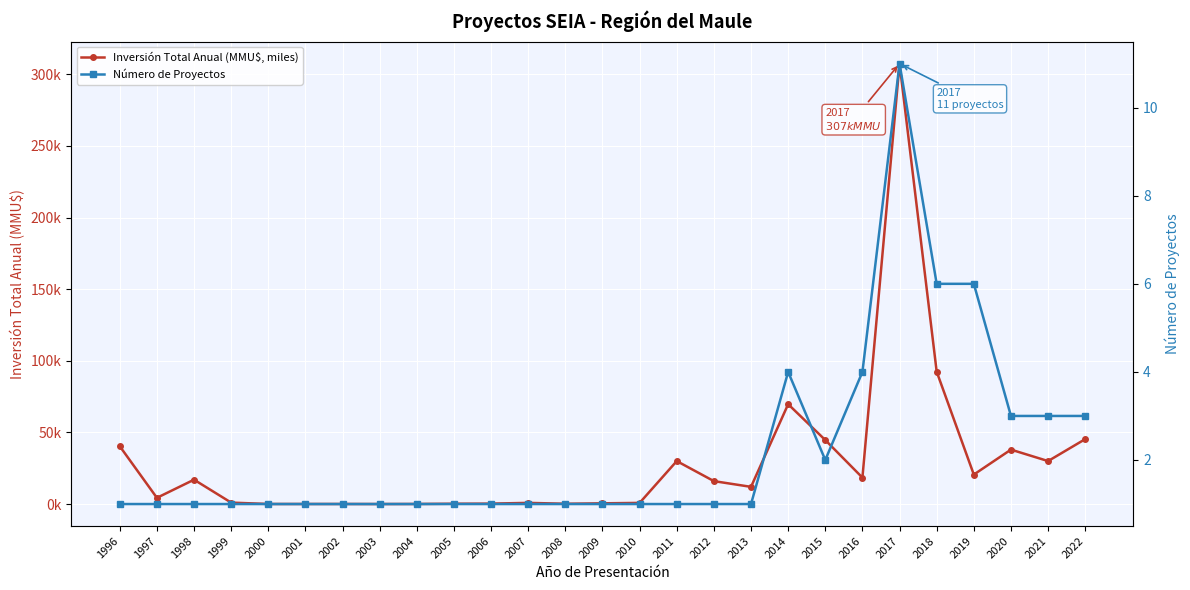

How many data points in Inversión Total Anual (MMU$, miles) are less than 12?

13